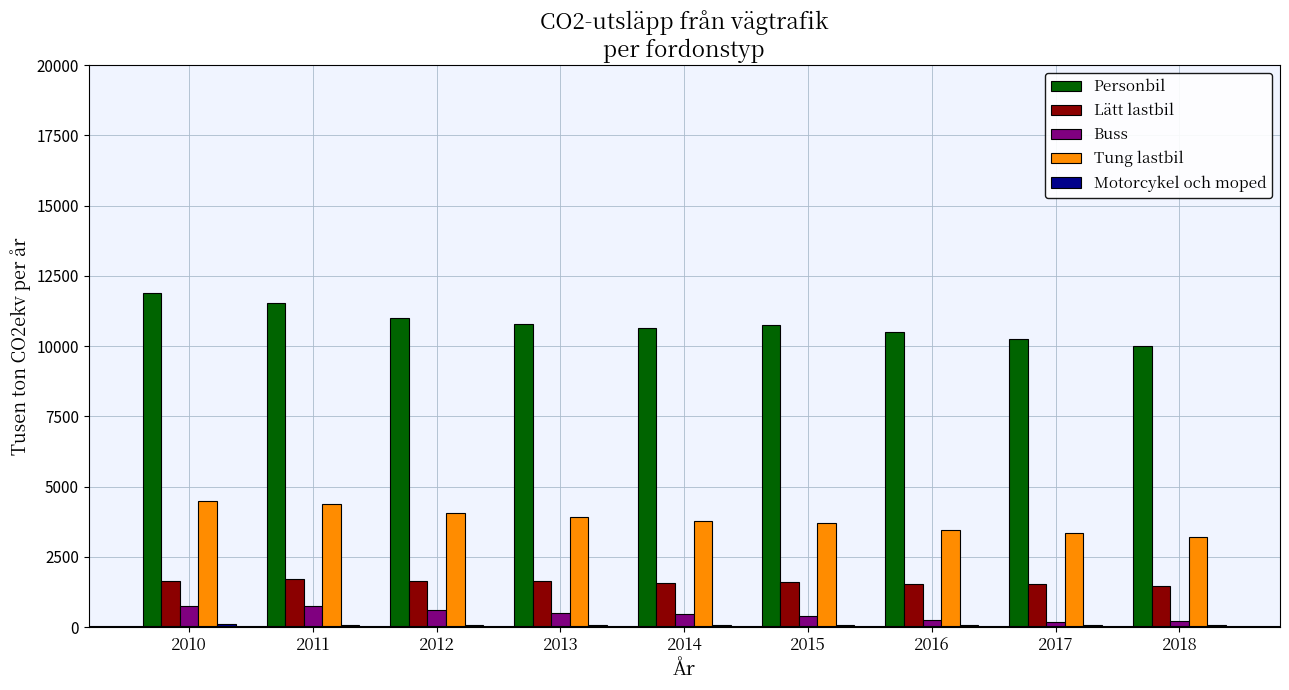

How many bars are there in total?

45